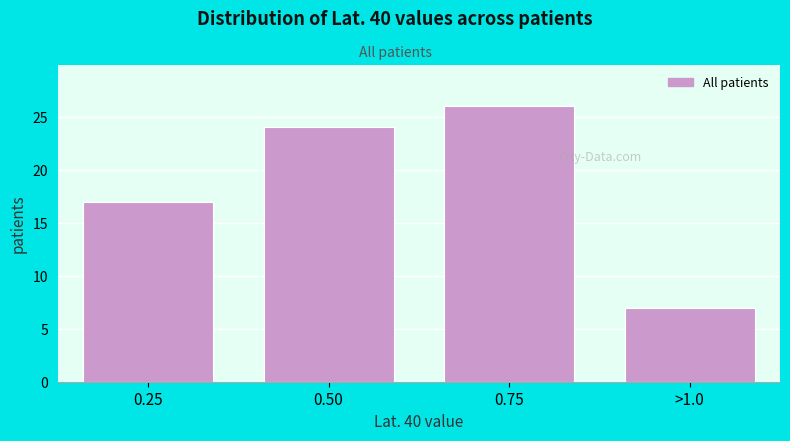

Reading right to left, extract all data points from this chart.

>1.0=7	0.75=26	0.50=24	0.25=17